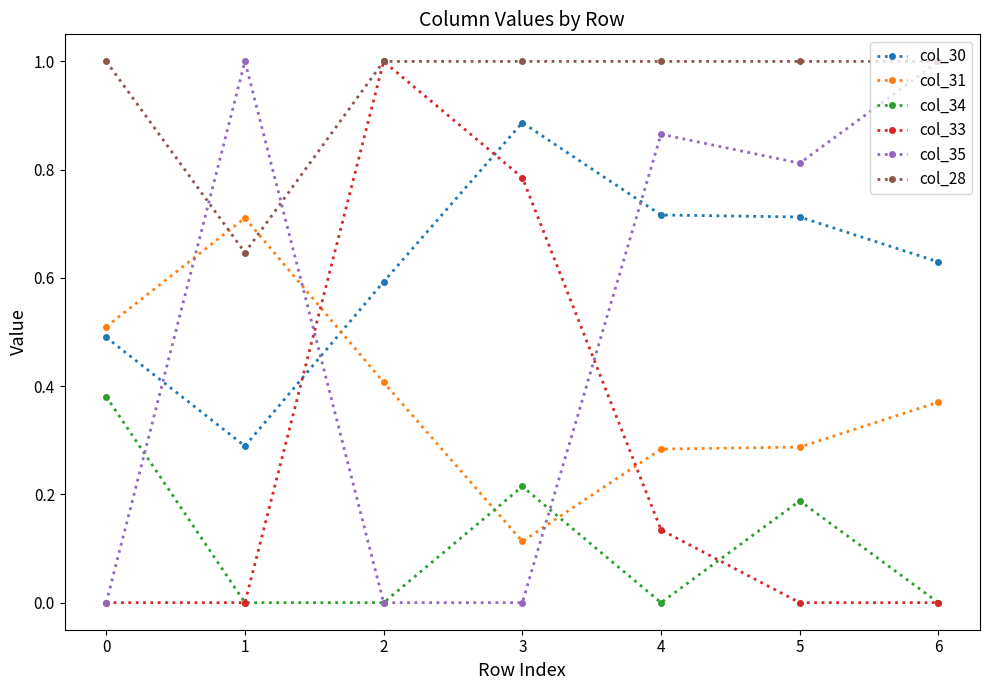

Where do col_28 and col_31 first cross each other?

0 and 1